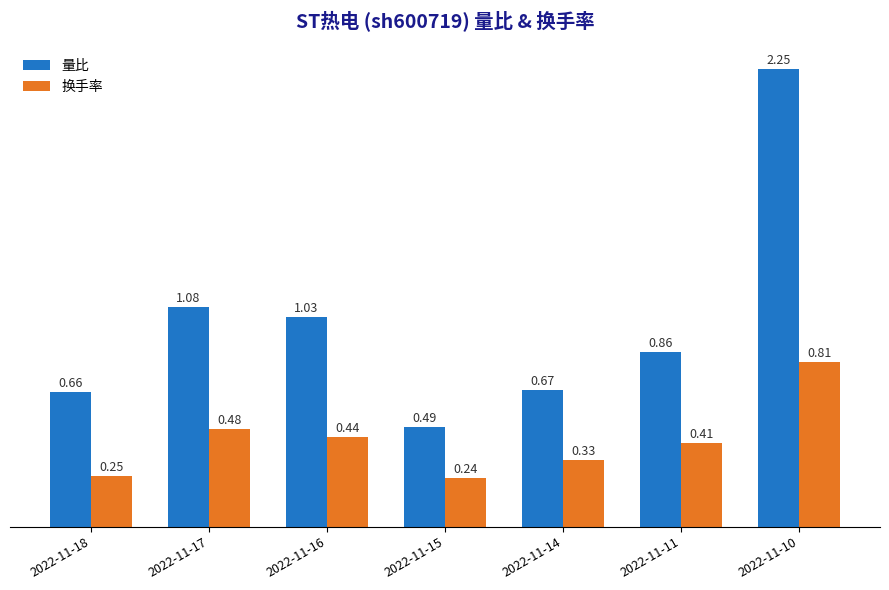

Which series has the largest total across all categories?

量比